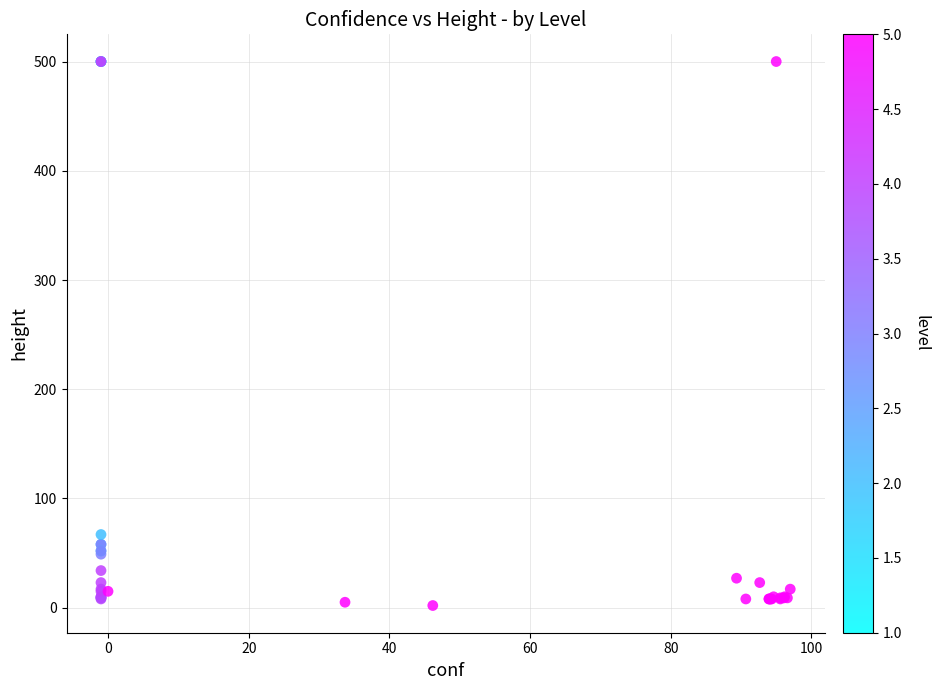

What Y value in the scatter plot is closest to 251?

67